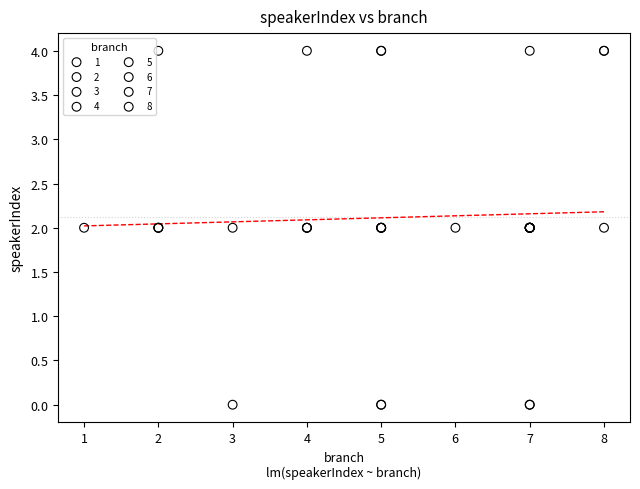

What are all the series names shown in the legend?

1, 2, 3, 4, 5, 6, 7, 8